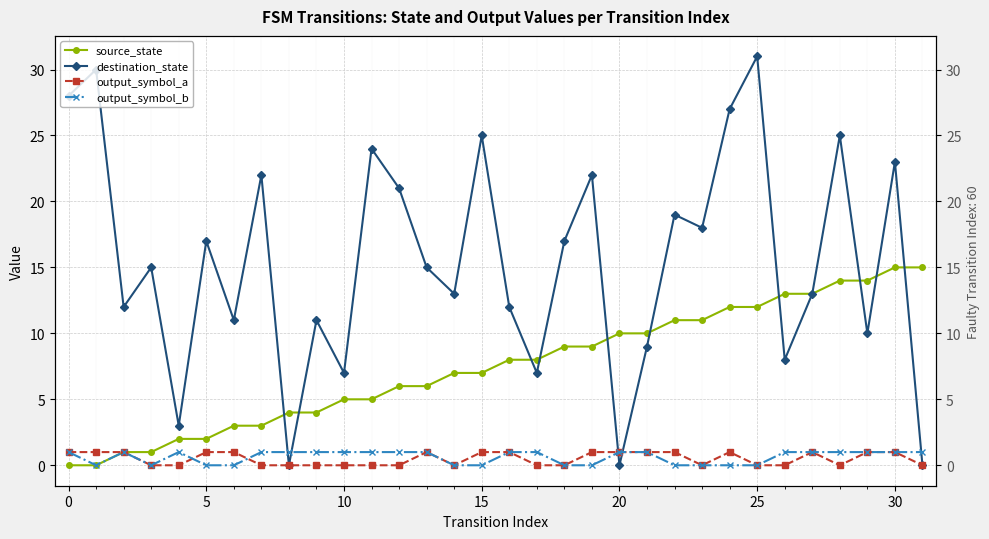

How many data points in output_symbol_b are less than 1?

12